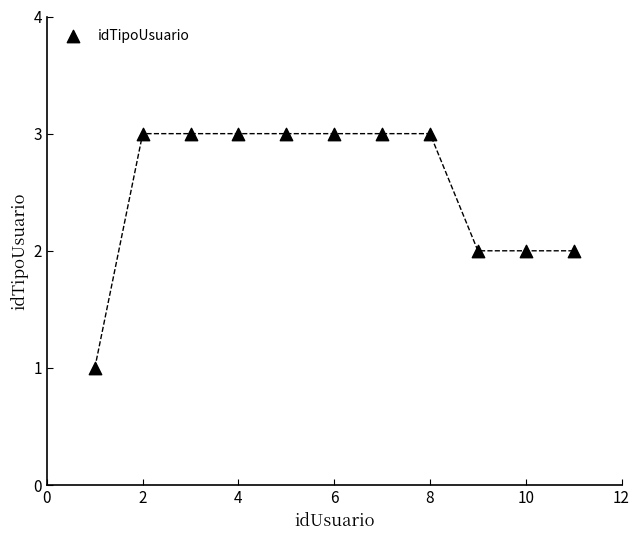

What is the range of X values (max minus min)?

10